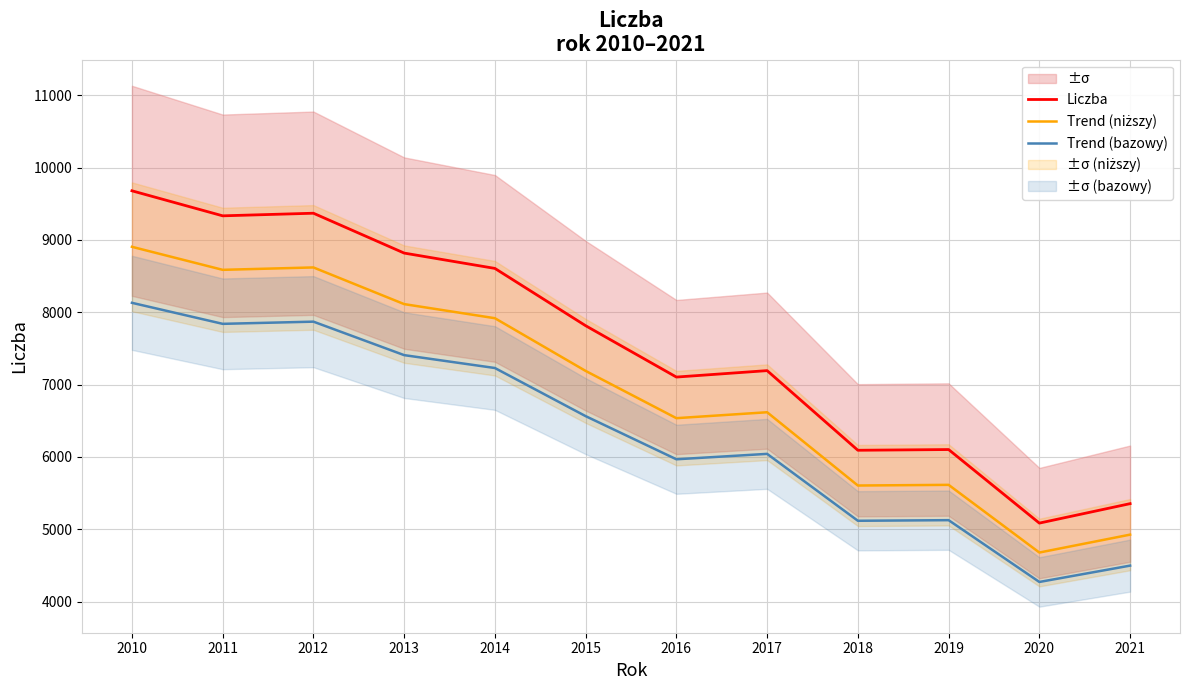

Which series has the largest total across all categories?

Liczba